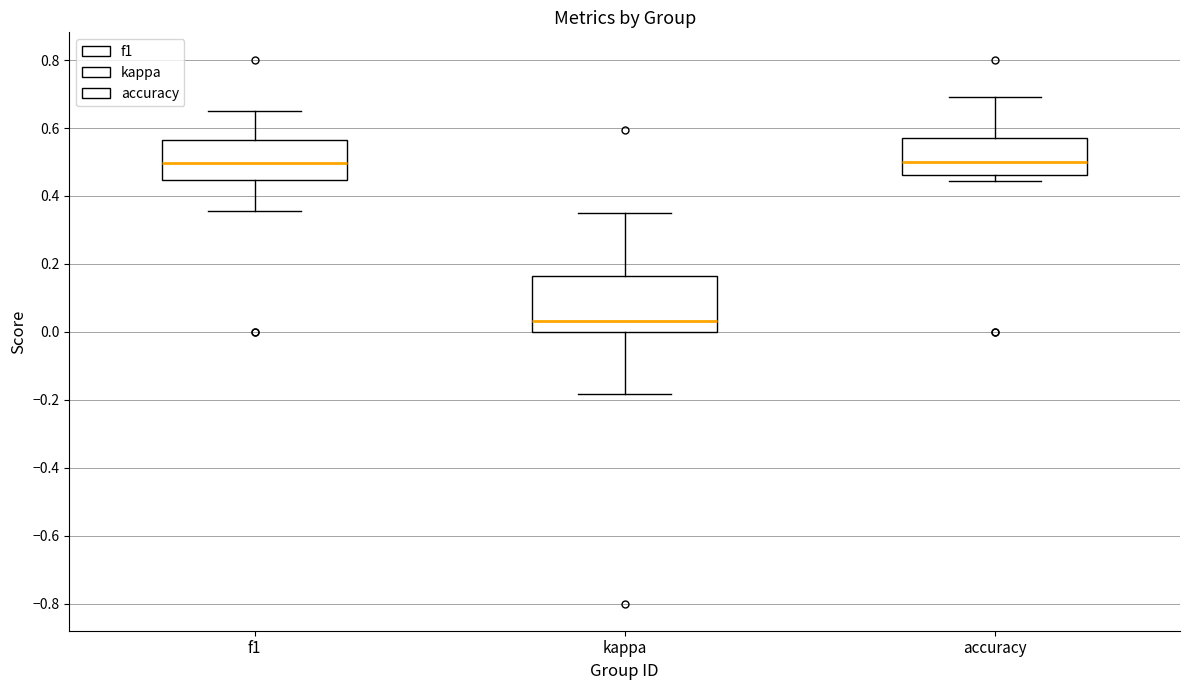

Where is the upper edge of the box for accuracy on the y-axis? The values are not printed on the chart, so give them approximately, as read against the axis.

0.58